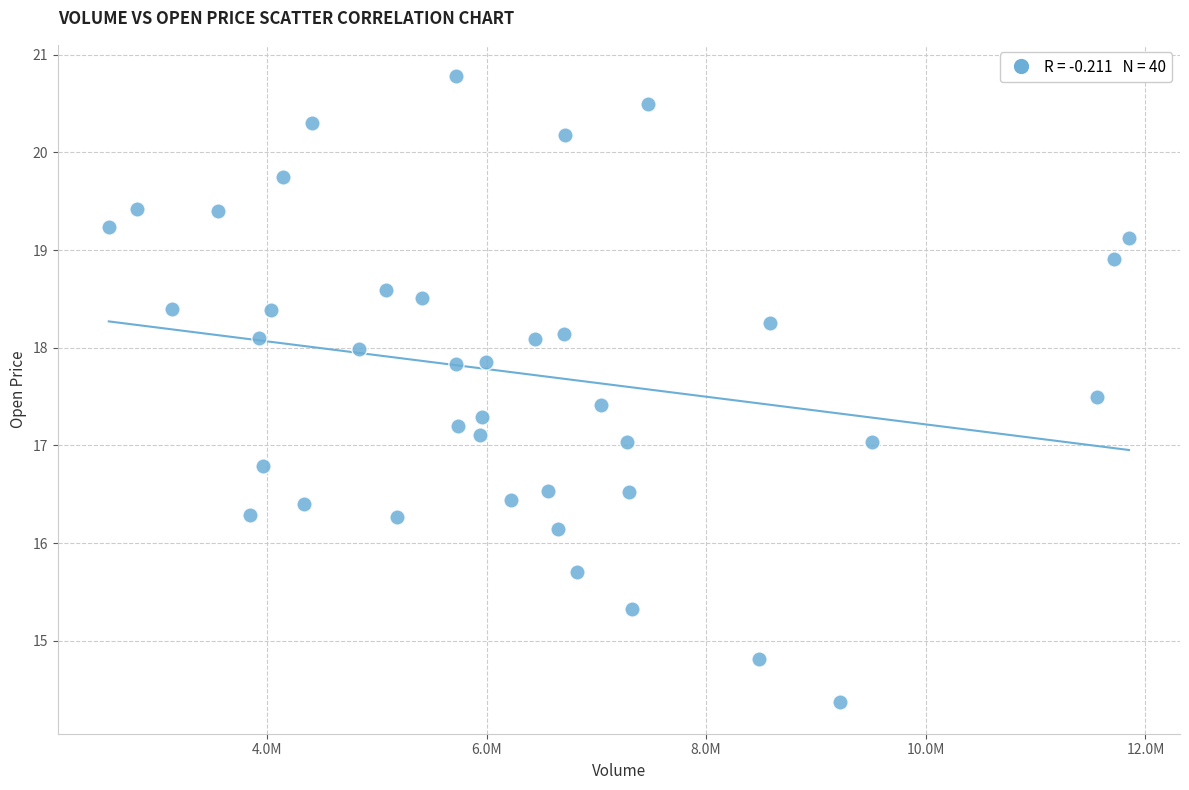

What is the range of Y values (max minus min)?

6.4